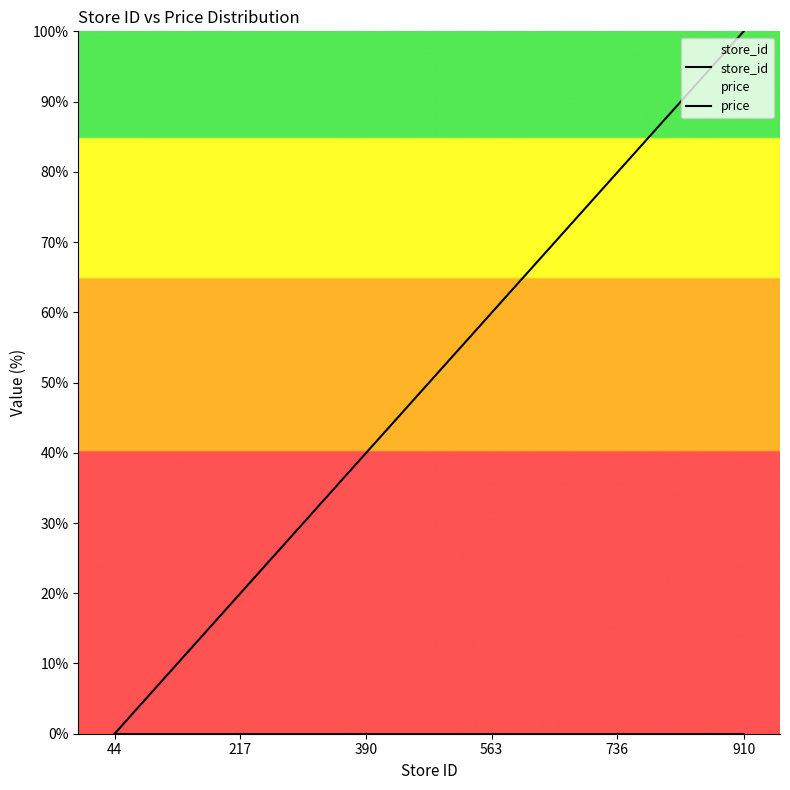

Rank the series by their maximum value, from highest to lowest.

store_id, price